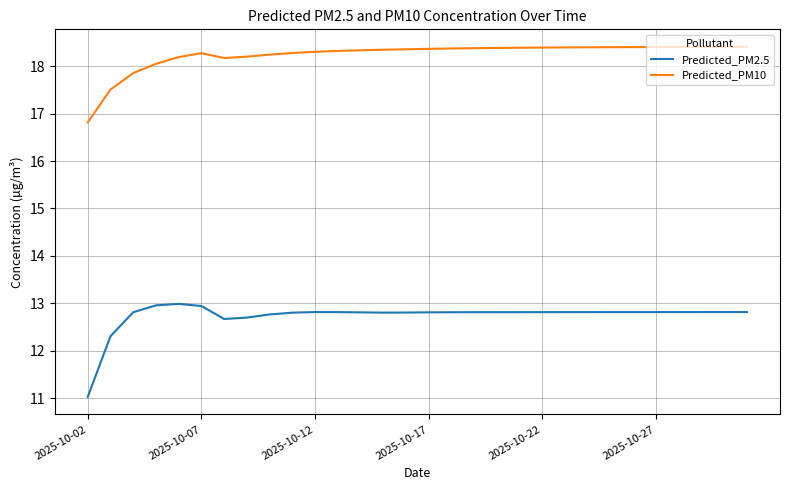

Which series has the largest total across all categories?

Predicted_PM10